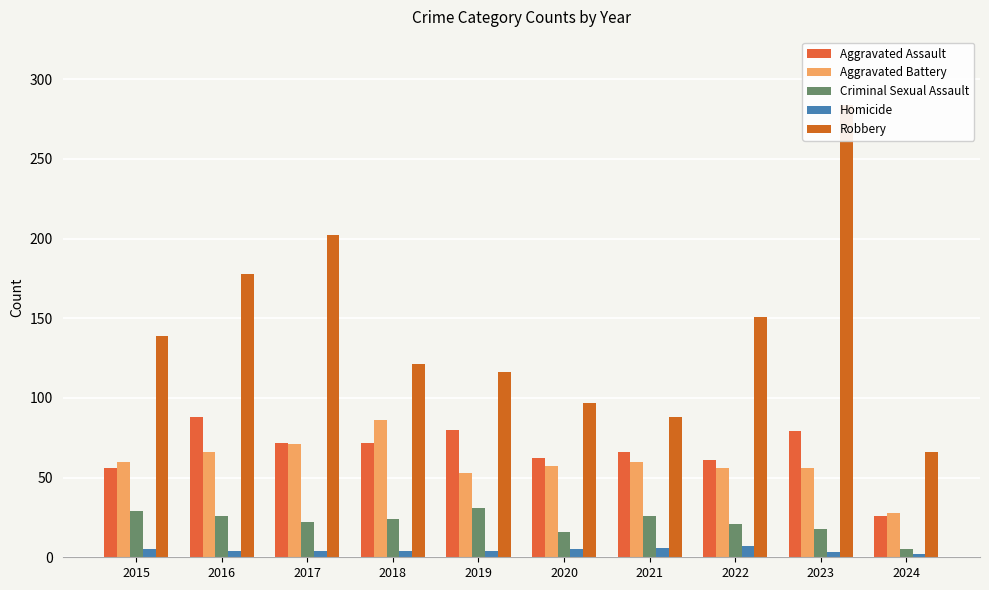

What is the total value across all series at 2018?

307